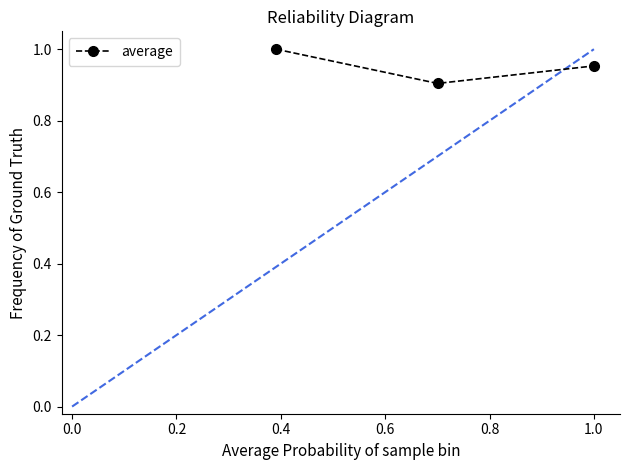

What is the sum of all values?

2.9